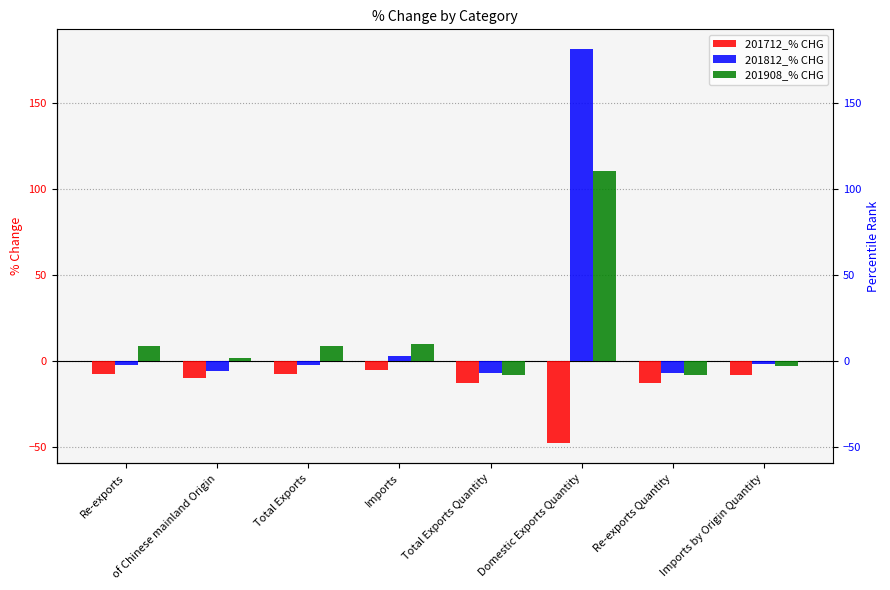

What is the average value of the 201712_% CHG series?

-13.8